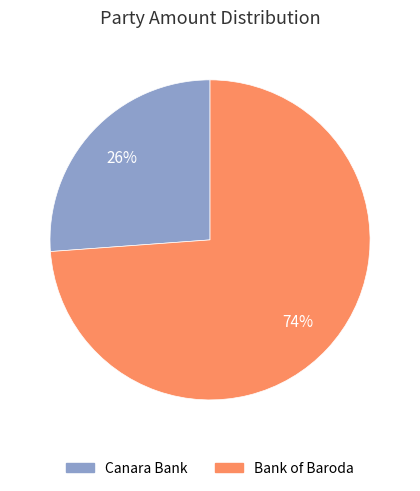

To the nearest percent, what is the average slice percentage?

50%